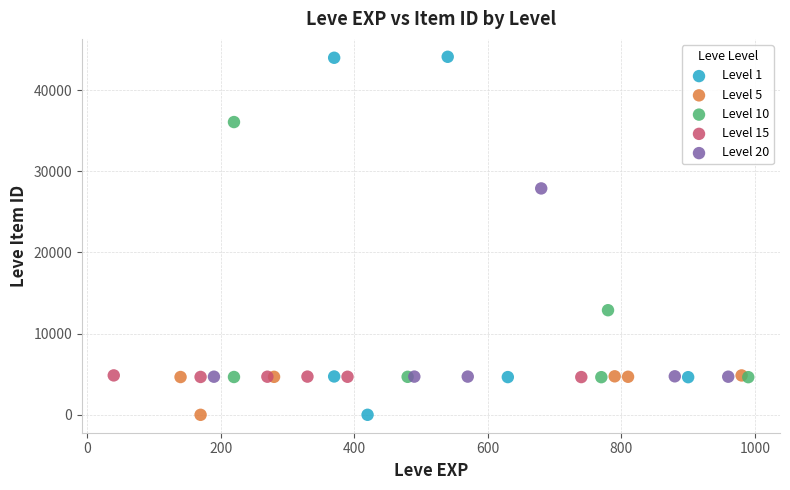

Which series reaches the maximum Y coordinate?

Level 1